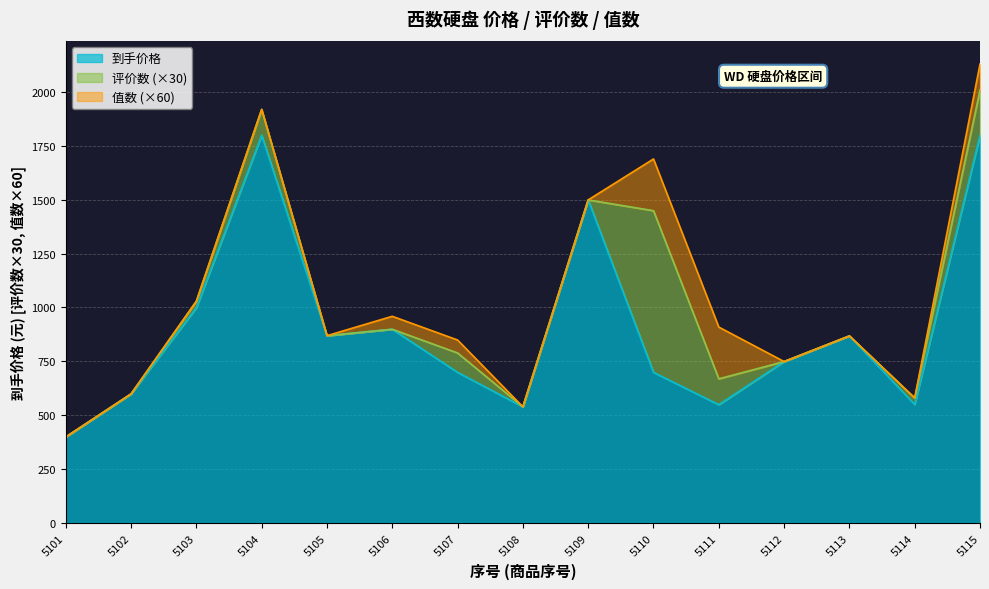

At which category is the sum across all series the highest?

5115